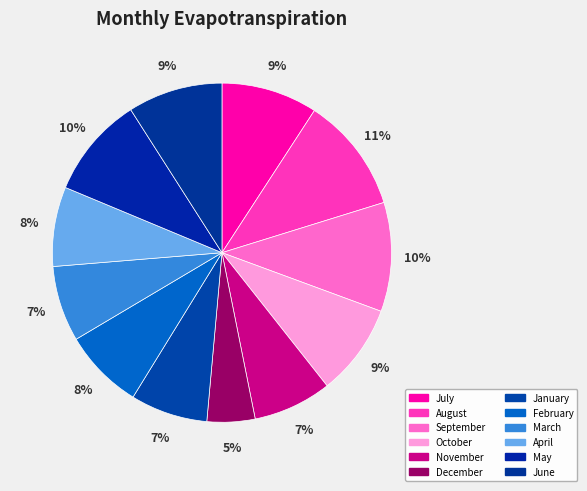

To the nearest percent, what percentage of the pie is March?

7%